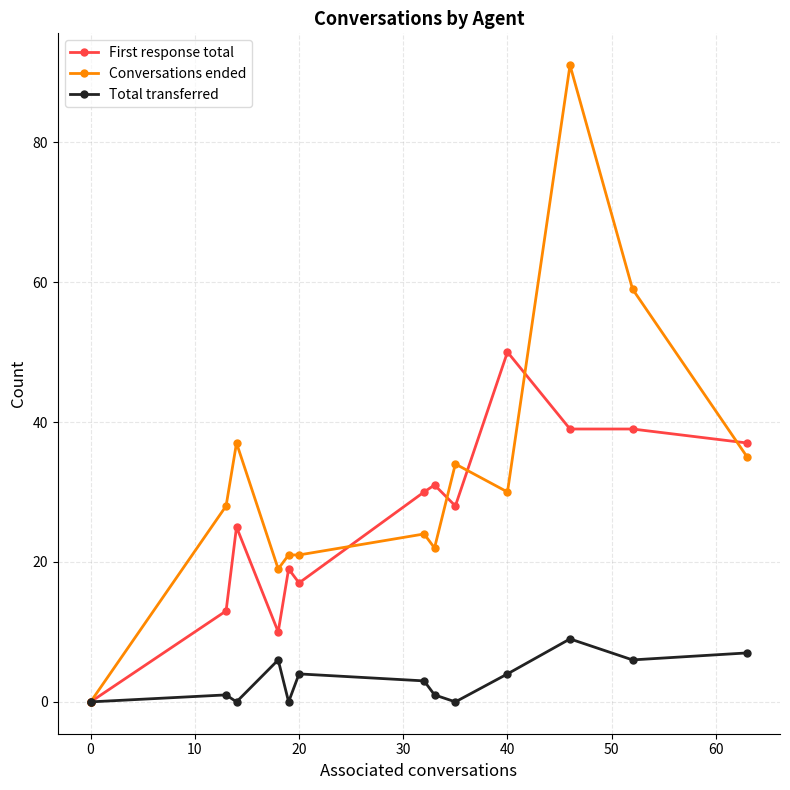

Between 0 and 20, which series saw the biggest shift?

Conversations ended